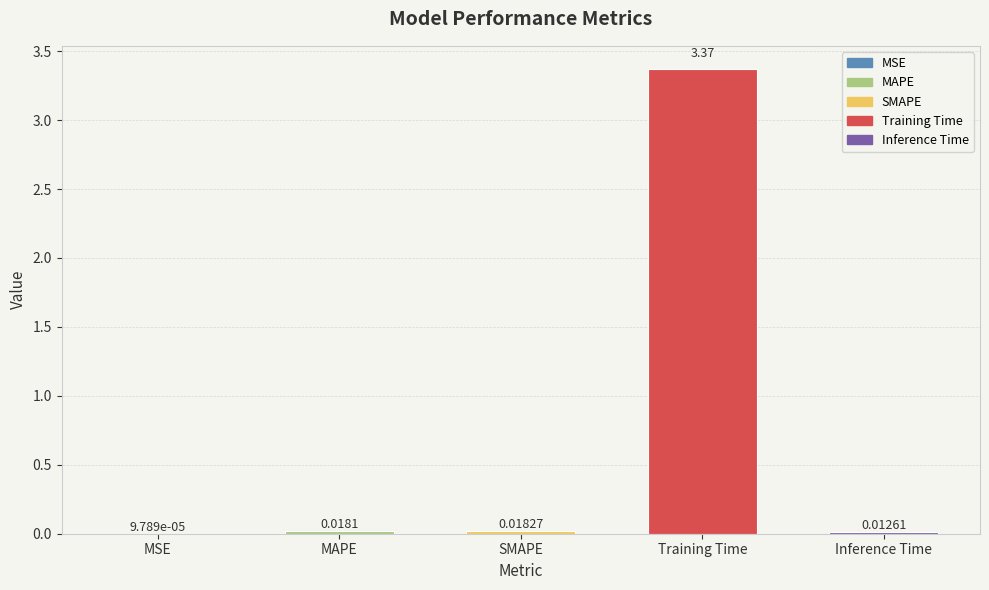

What is the average value?

0.7